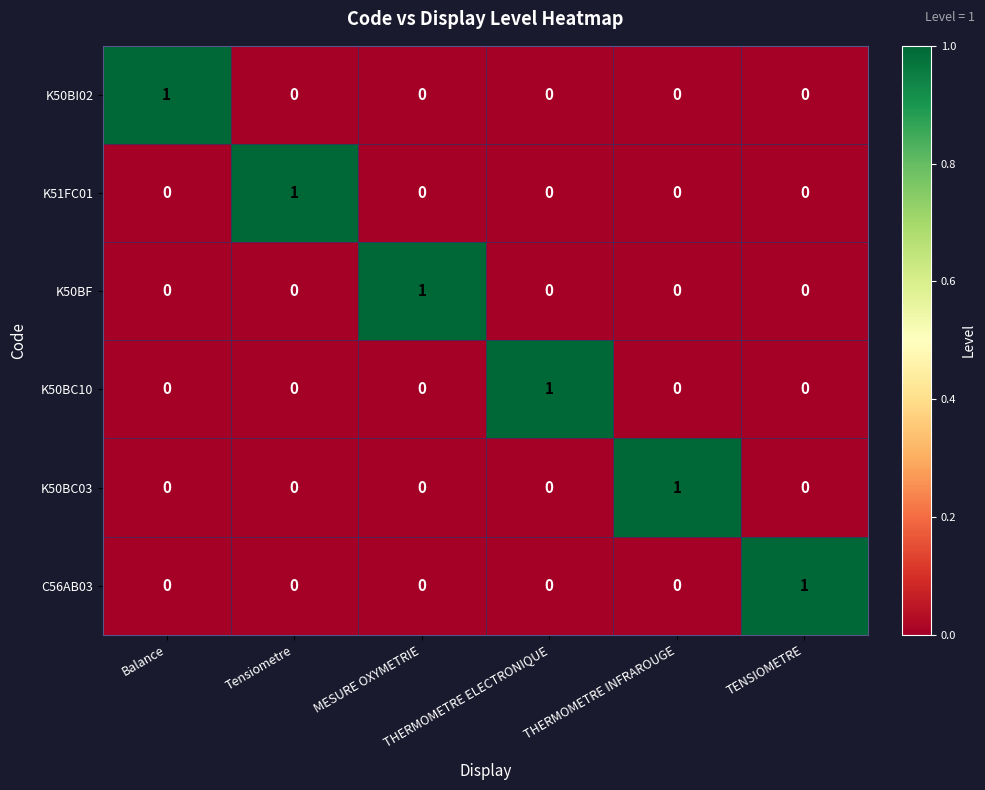

Count the number of data series in this chart.

6